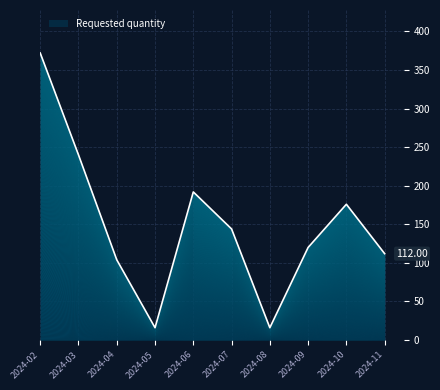

What is the value of the 10th point from the left?

112